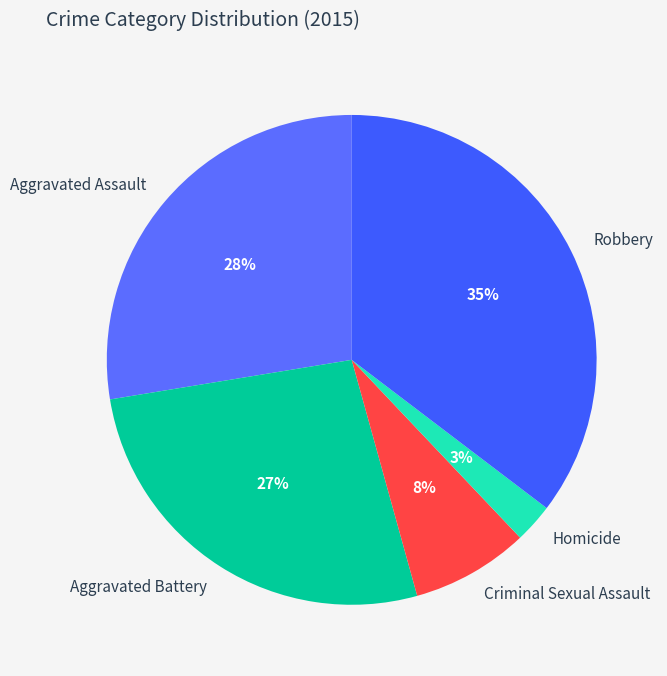

Between Aggravated Assault and Robbery, which is larger?

Robbery